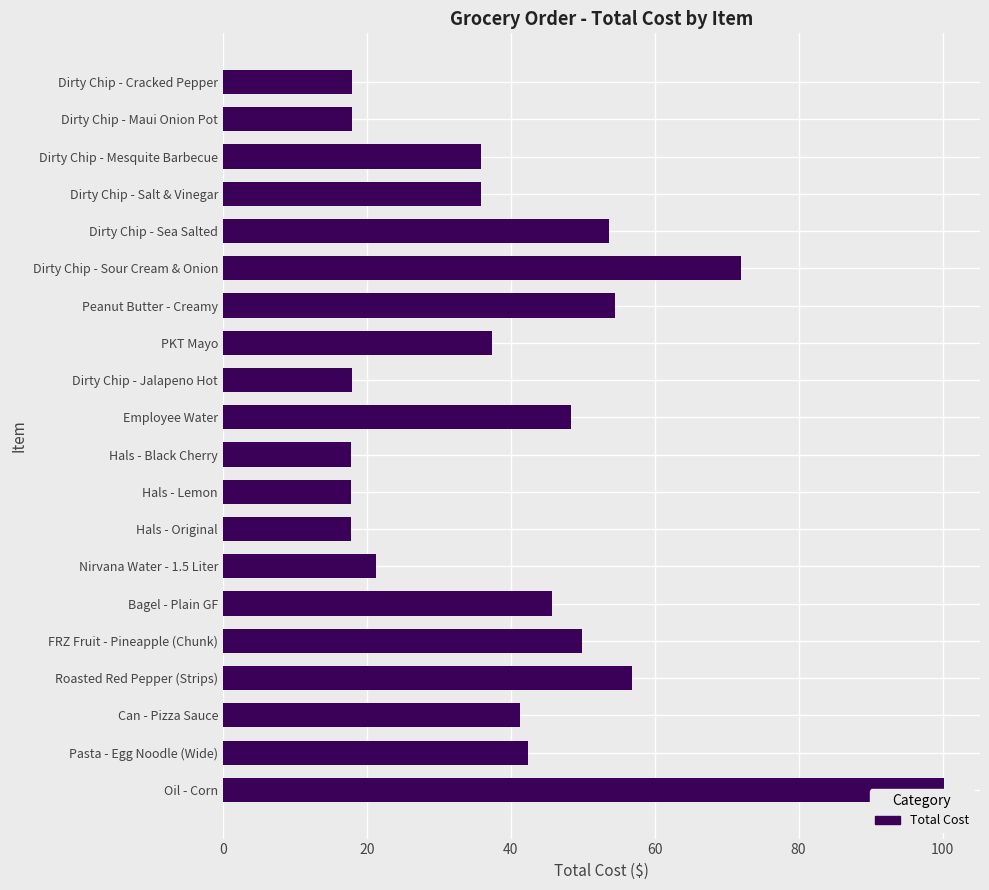

True or false: the data shows 45.7 at Bagel - Plain GF.

True